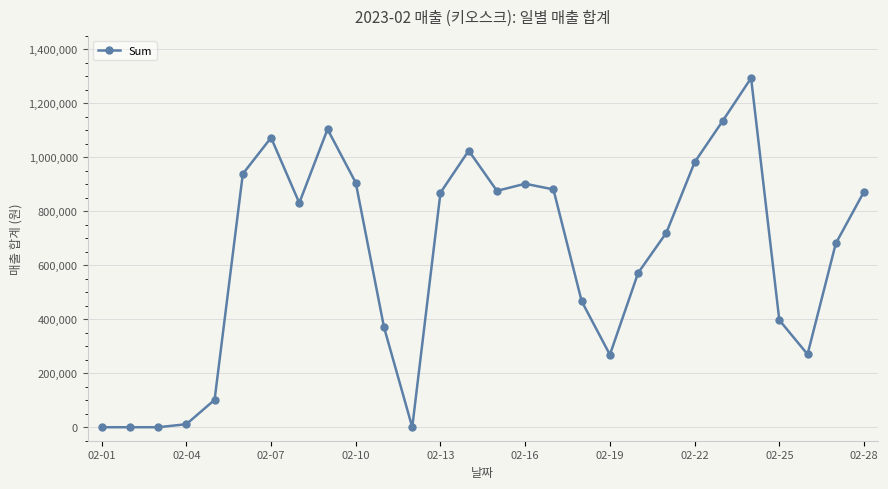

What is the average value?

626736